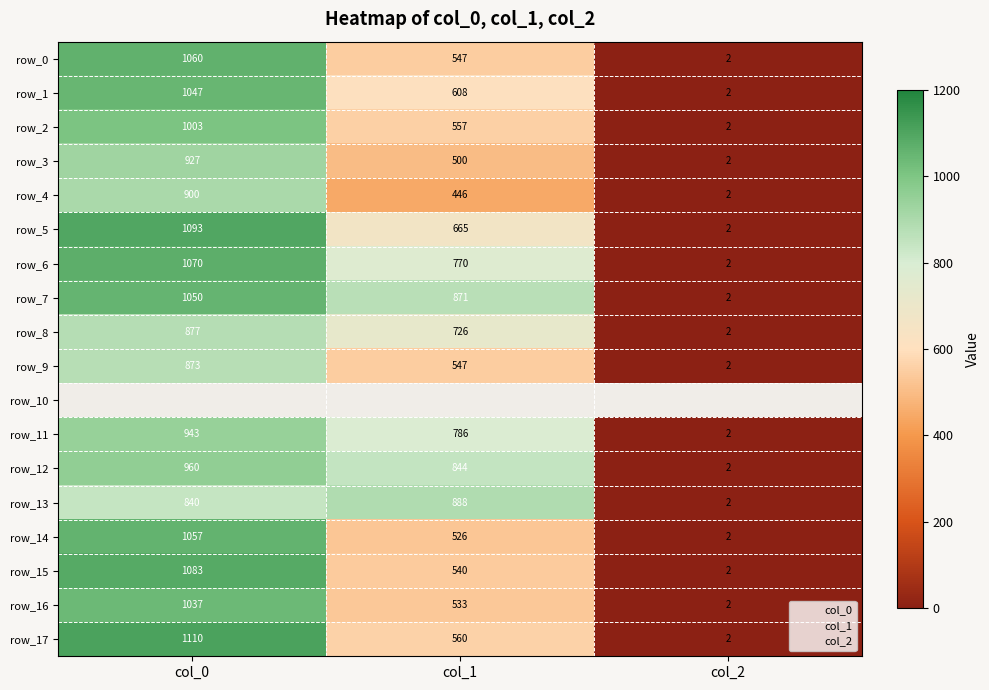

How many categories are shown in the chart?

3